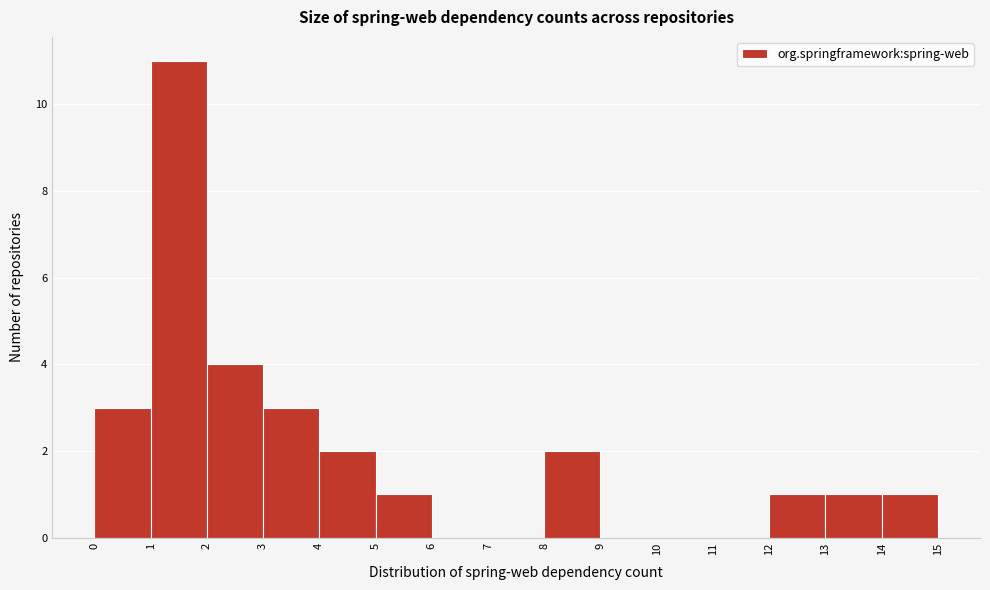

Reading left to right, transcribe this chart: for each bar, give the range it covers on the x-axis and its height. The values are not printed on the chart, so give them approximately, as read against the axis.

0 to 1: 3
1 to 2: 11
2 to 3: 4
3 to 4: 3
4 to 5: 2
5 to 6: 1
6 to 7: 0
7 to 8: 0
8 to 9: 2
9 to 10: 0
10 to 11: 0
11 to 12: 0
12 to 13: 1
13 to 14: 1
14 to 15: 1